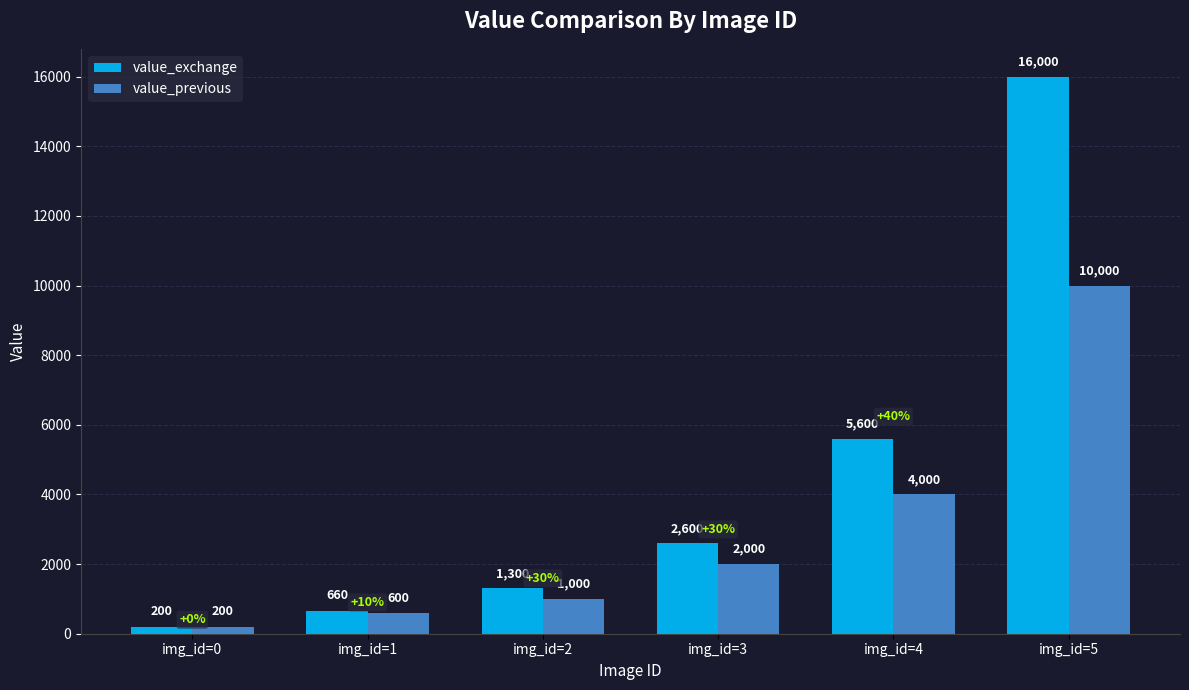

Reading left to right, extract all data points from this chart.

value_exchange: 200	660	1300	2600	5600	16000
value_previous: 200	600	1000	2000	4000	10000